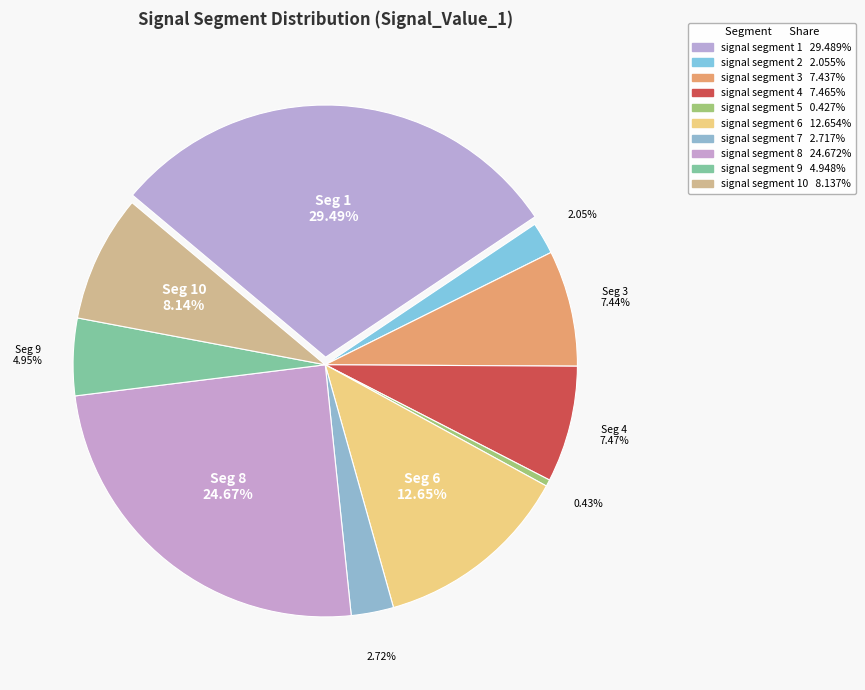

Which has a higher value, signal segment 7 or signal segment 1?

signal segment 1